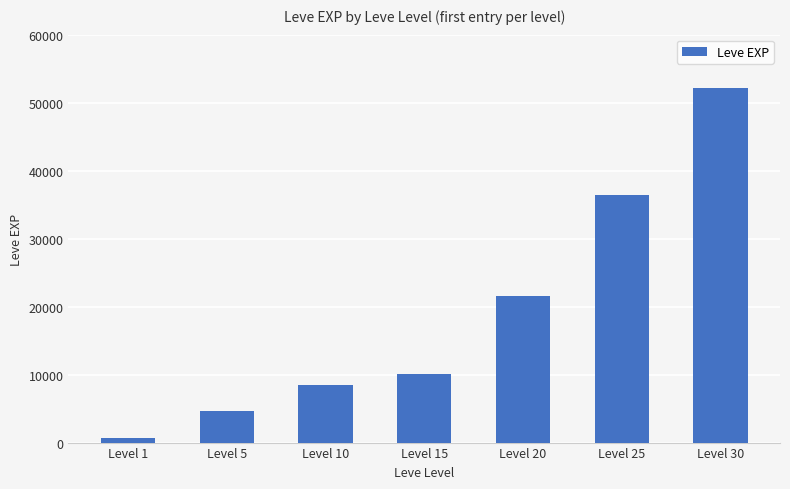

Approximately how many times larger is the value at Level 5 compared to Level 10?

0.6